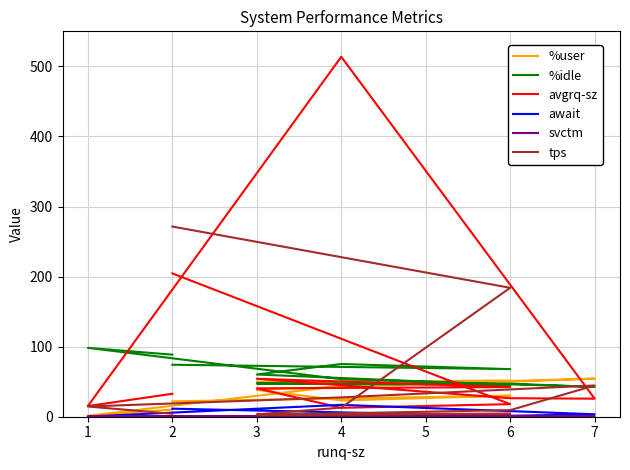

How many data points in %idle are less than 60?

5